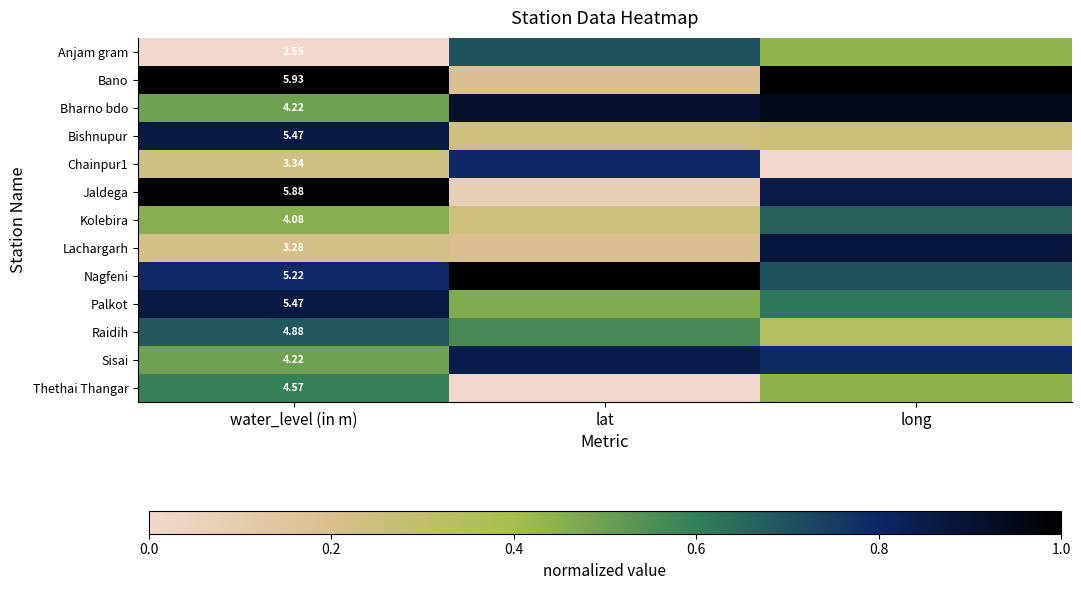

Is the value of Jaldega at water_level (in m) greater than the value of Palkot at water_level (in m)?

Yes